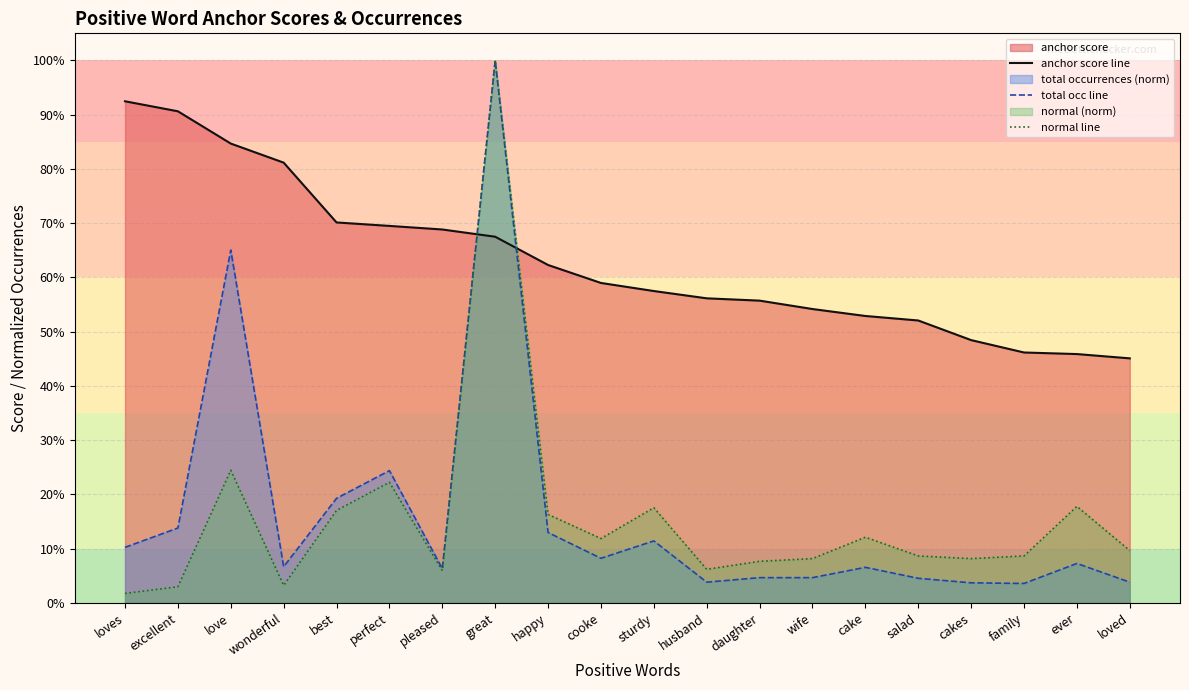

Reading left to right, list all the values displayed in this chart.

anchor score line: loves=0.9	excellent=0.9	love=0.8	wonderful=0.8	best=0.7	perfect=0.7	pleased=0.7	great=0.7	happy=0.6	cooke=0.6	sturdy=0.6	husband=0.6	daughter=0.6	wife=0.5	cake=0.5	salad=0.5	cakes=0.5	family=0.5	ever=0.5	loved=0.5
total occ line: loves=0.1	excellent=0.1	love=0.7	wonderful=0.1	best=0.2	perfect=0.2	pleased=0.1	great=1.0	happy=0.1	cooke=0.1	sturdy=0.1	husband=0.0	daughter=0.0	wife=0.0	cake=0.1	salad=0.0	cakes=0.0	family=0.0	ever=0.1	loved=0.0
normal line: loves=0.0	excellent=0.0	love=0.2	wonderful=0.0	best=0.2	perfect=0.2	pleased=0.1	great=1.0	happy=0.2	cooke=0.1	sturdy=0.2	husband=0.1	daughter=0.1	wife=0.1	cake=0.1	salad=0.1	cakes=0.1	family=0.1	ever=0.2	loved=0.1